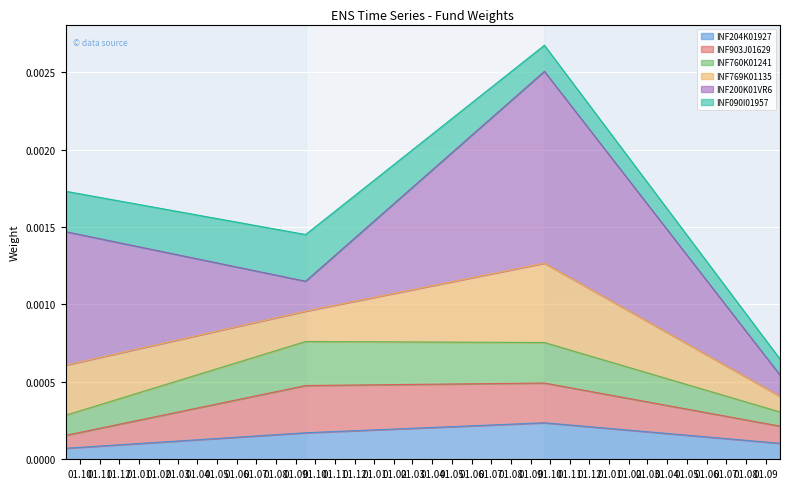

What position from the right is 2021-09-22?

2